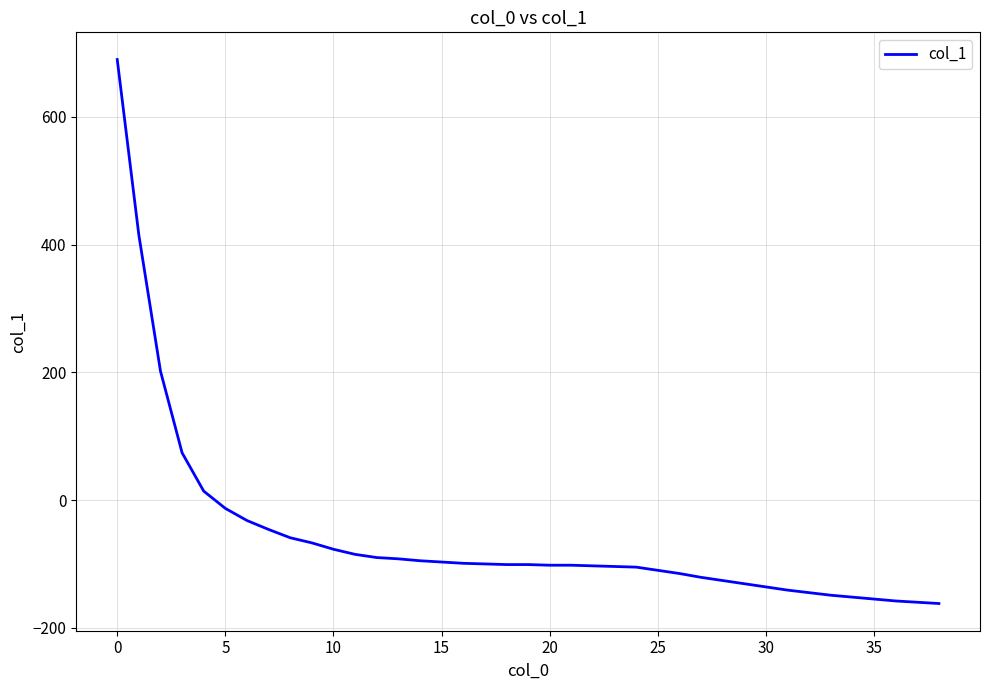

What is the difference between the maximum and second lowest values?

850